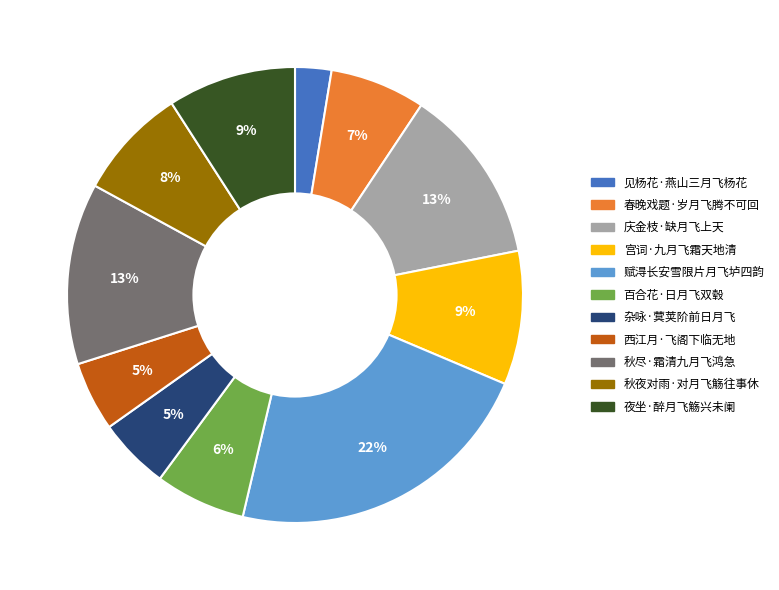

To the nearest percent, what is the difference between the 西江月·飞阁下临无地 and 庆金枝·缺月飞上天 slice percentages?

8%